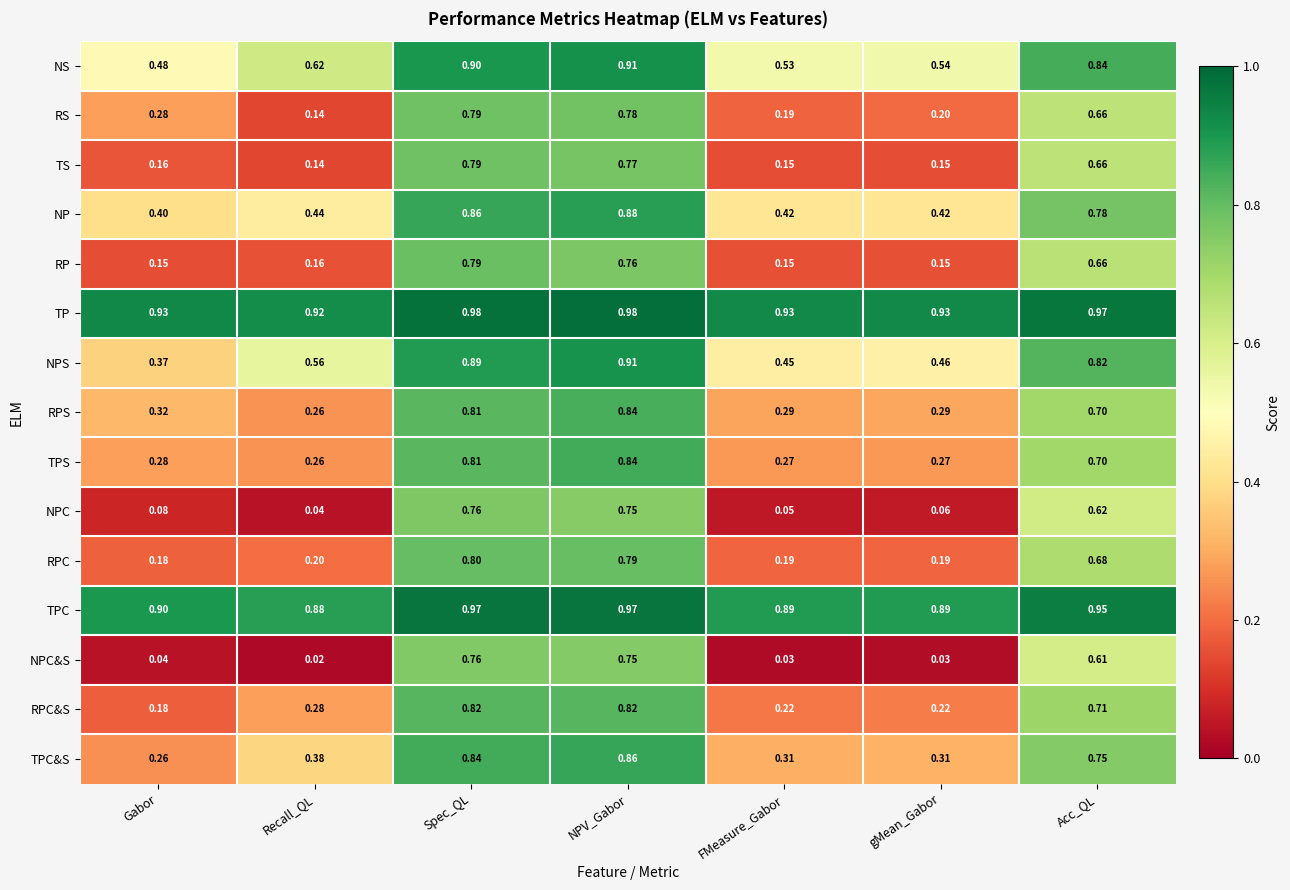

Where is TS nearest to the value 0?

Recall_QL